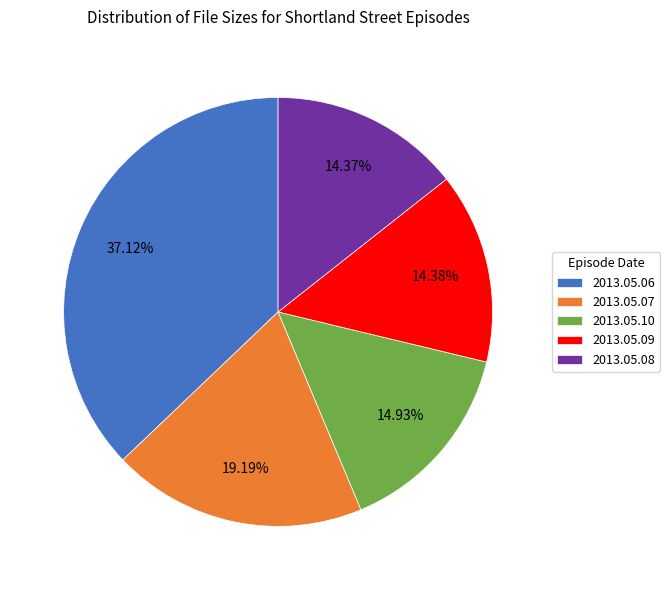

Is the sum of 2013.05.07 and 2013.05.08 greater than half?

No